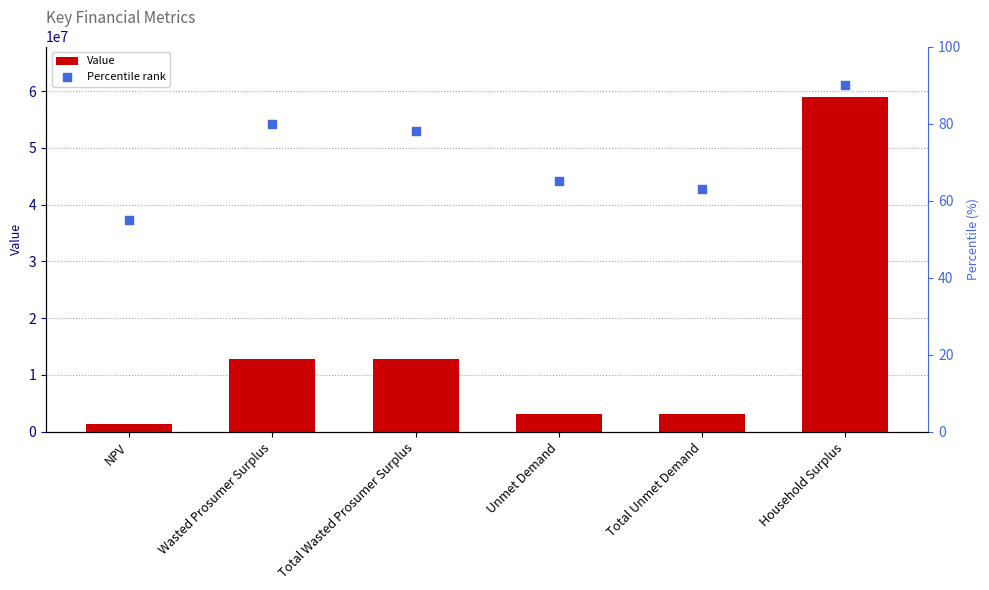

What are all the series names shown in the legend?

Value, Percentile rank